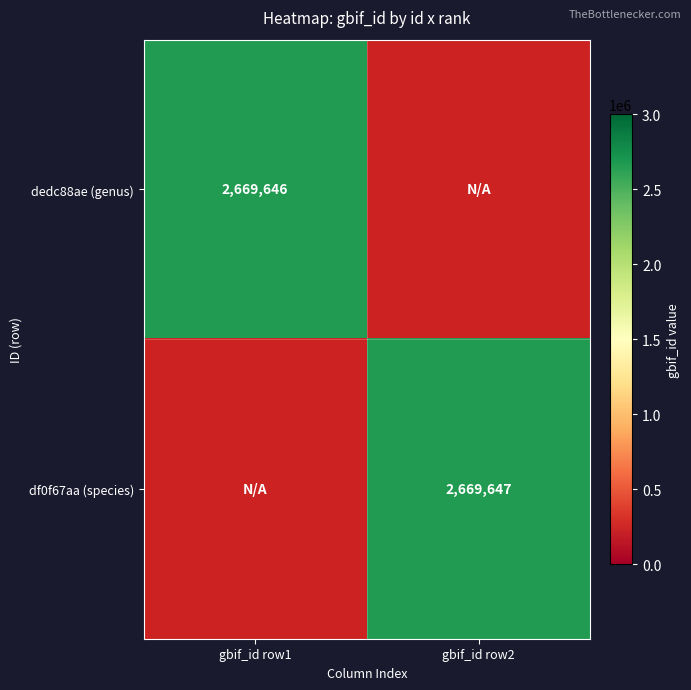

Which series has the largest total across all categories?

df0f67aa-8fcd-11eb-924d-9cd76263cbd0